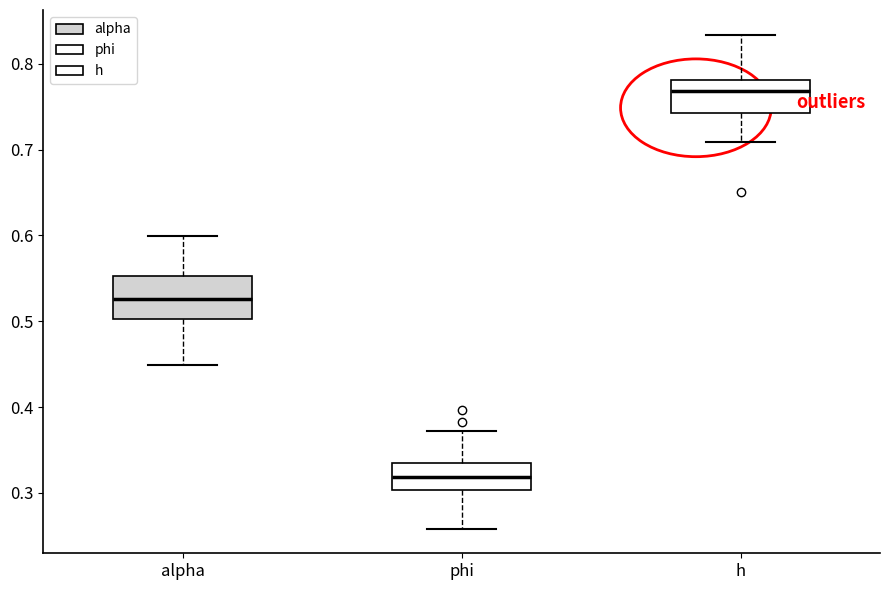

Where is the upper edge of the box for h on the y-axis? The values are not printed on the chart, so give them approximately, as read against the axis.

0.78